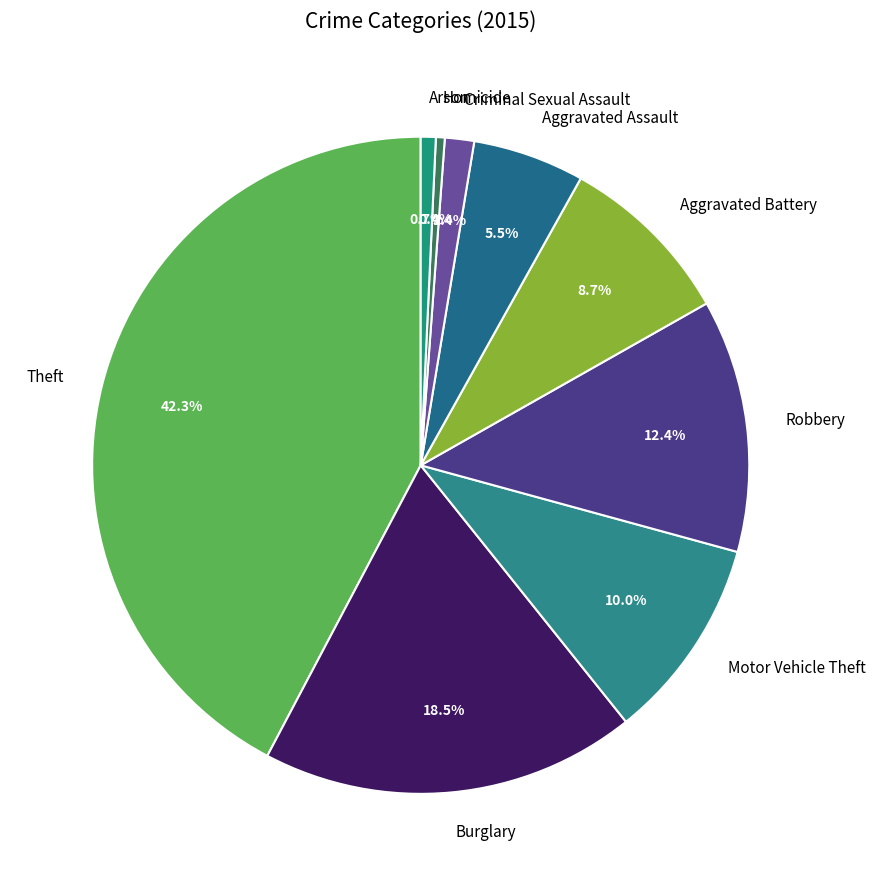

Approximately how many times larger is the value at Aggravated Assault compared to Arson?

7.5